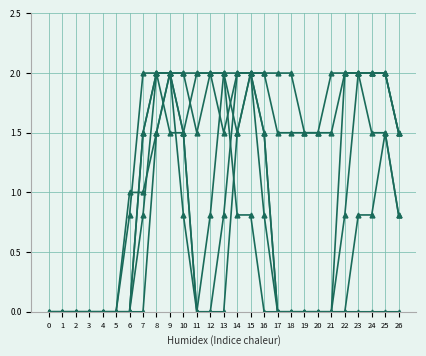

How many distinct data groups are displayed?

6